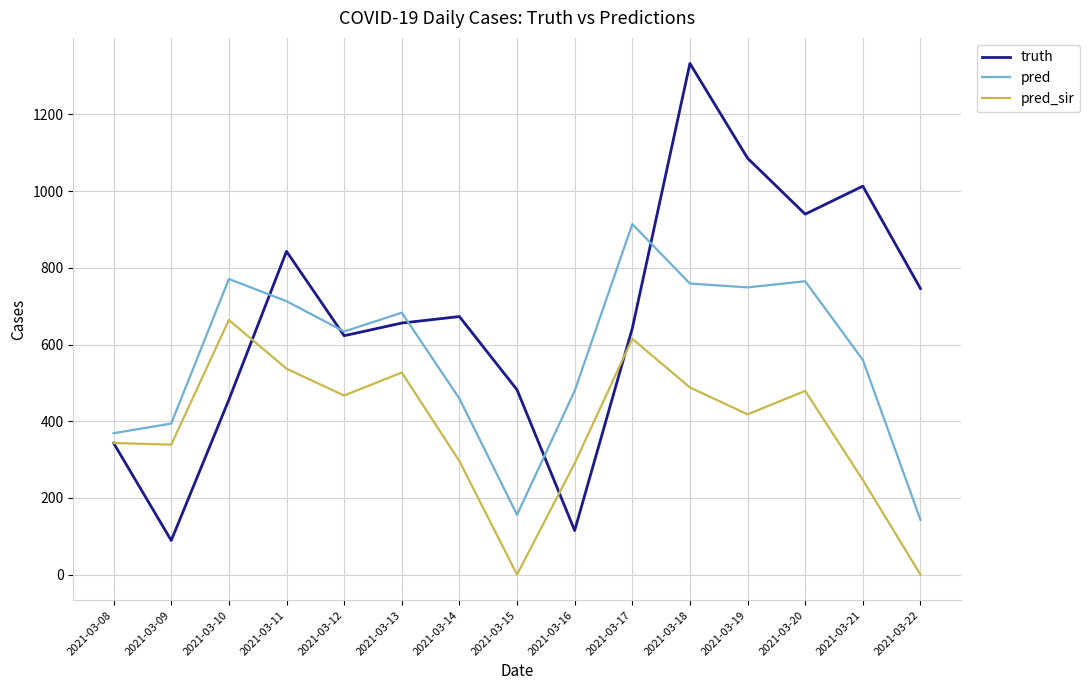

Which series ends up on top after the final intersection of truth and pred_sir?

truth